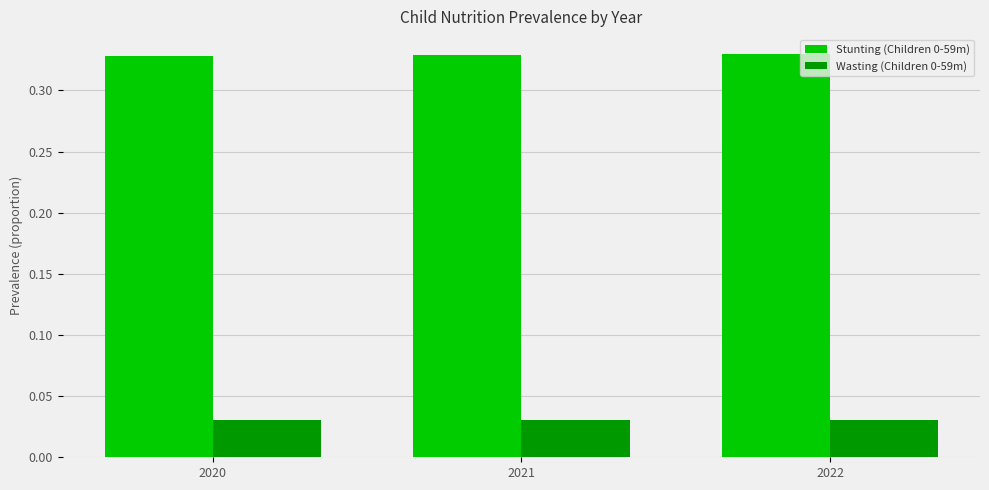

How many Wasting (Children 0-59m) values are between 0 and 1?

3